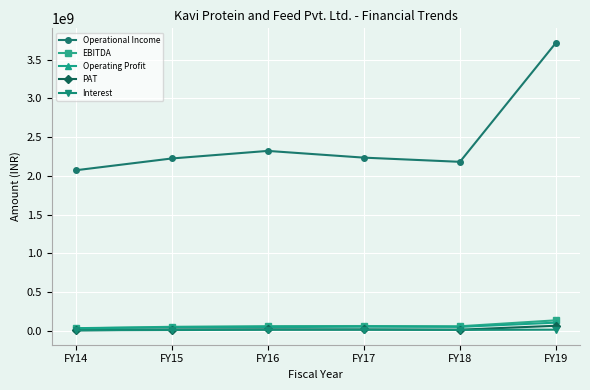

How many interior local valleys does the Operational Income series have?

1